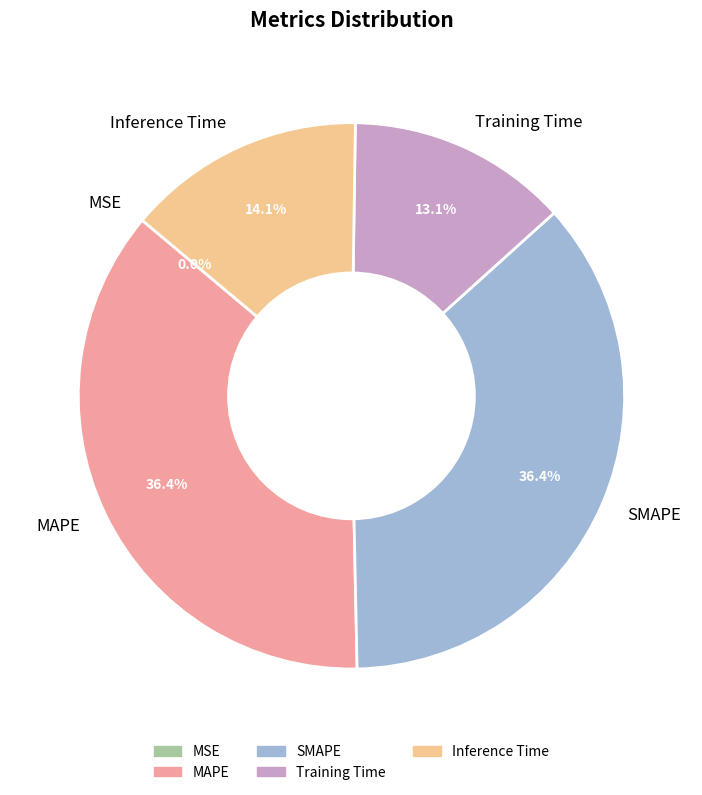

To the nearest percent, what is the average slice percentage?

20%